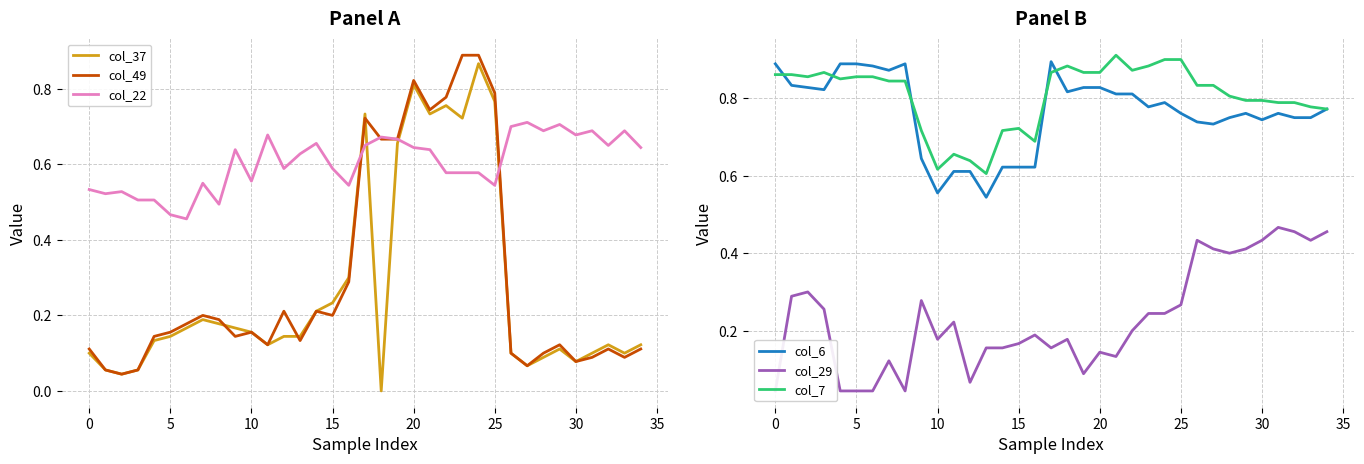

How many times do col_22 and col_37 cross each other?

4